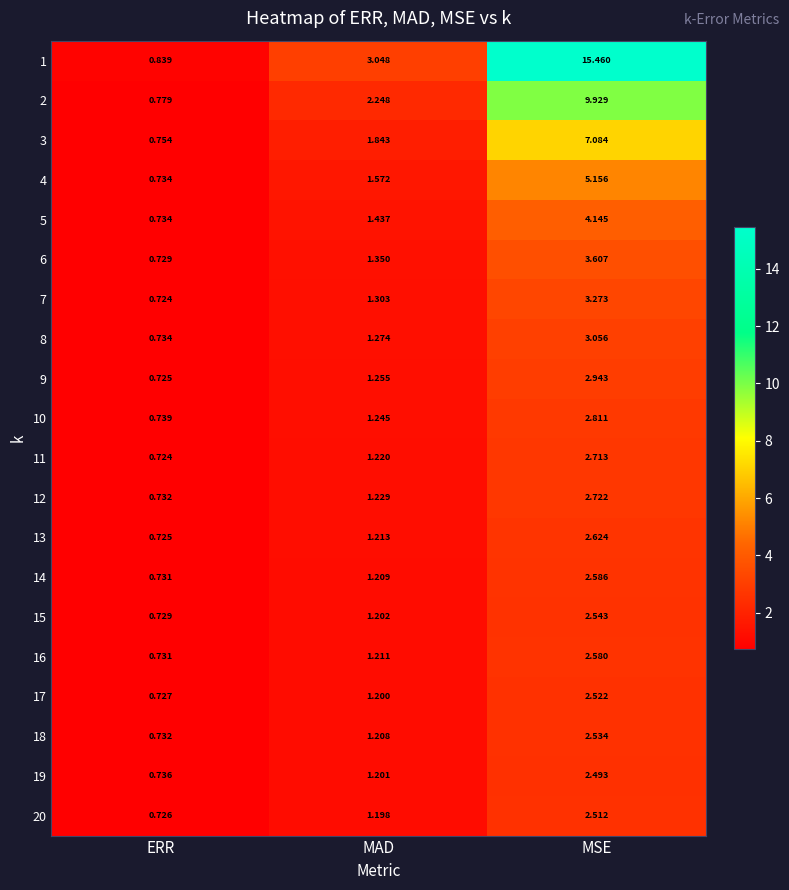

Rank the series at MSE from highest to lowest value.

1, 2, 3, 4, 5, 6, 7, 8, 9, 10, 12, 11, 13, 14, 16, 15, 18, 17, 20, 19